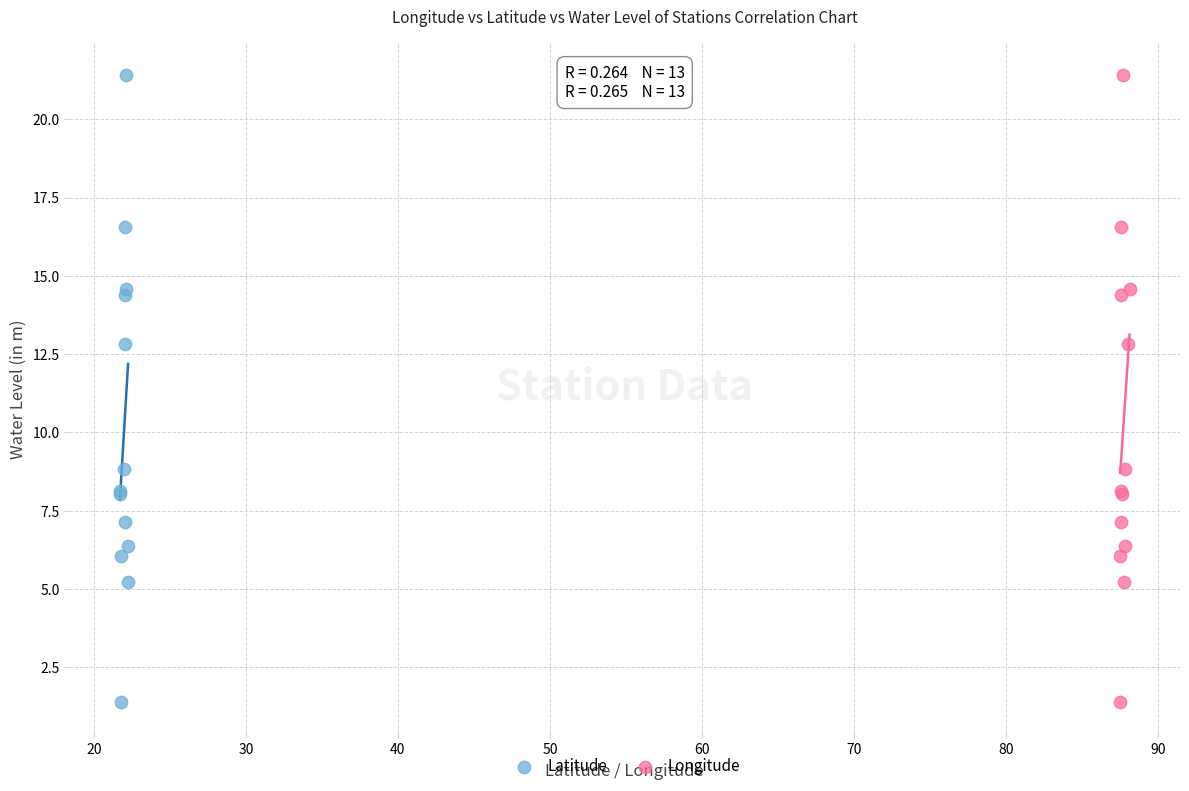

What are all the series names shown in the legend?

Latitude, Longitude